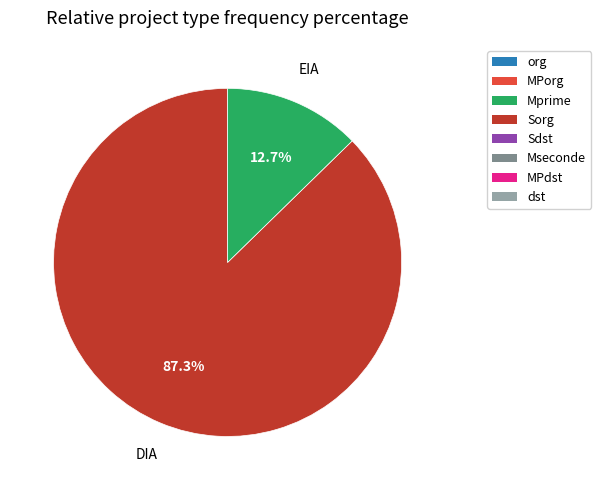

Is there a majority slice in this chart?

Yes